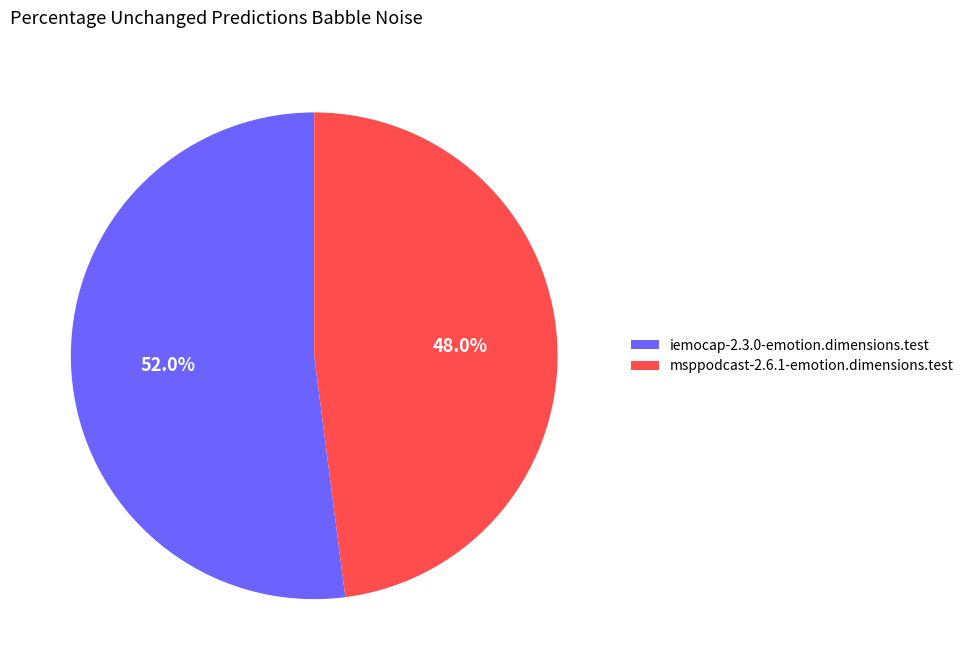

Is the sum of msppodcast-2.6.1-emotion.dimensions.test and iemocap-2.3.0-emotion.dimensions.test greater than half?

Yes